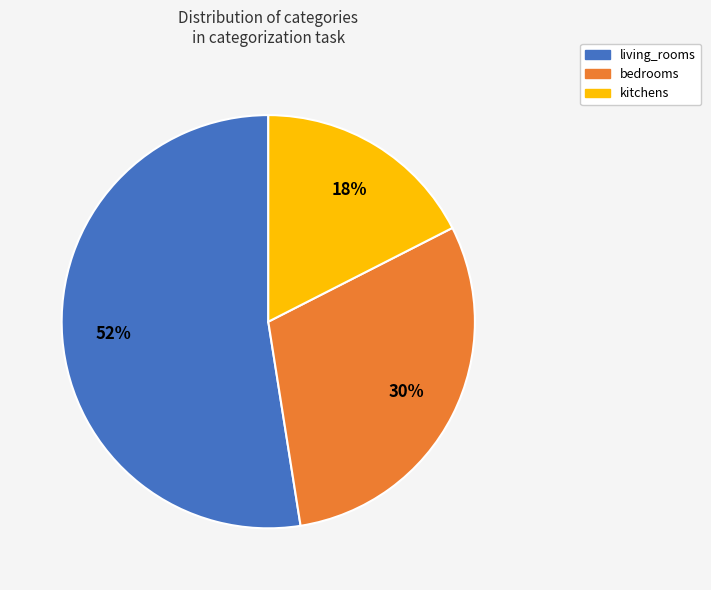

Which slice is the smallest?

kitchens